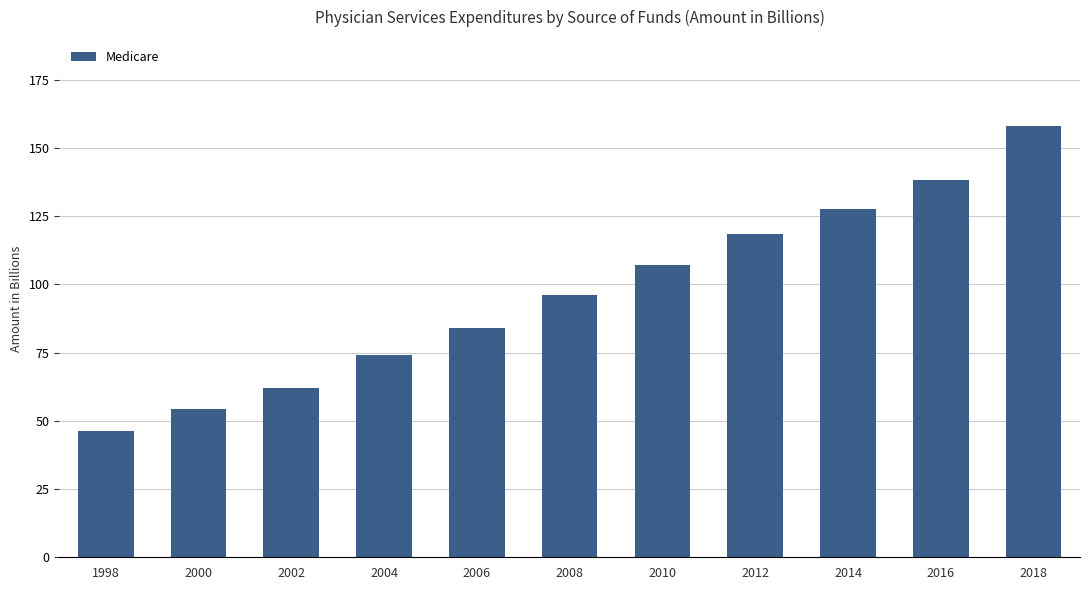

What is the sum of all values?

1066.7